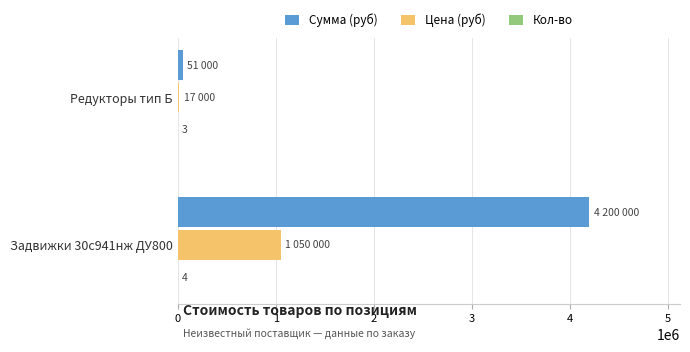

What is the maximum value shown in the chart?

4200000